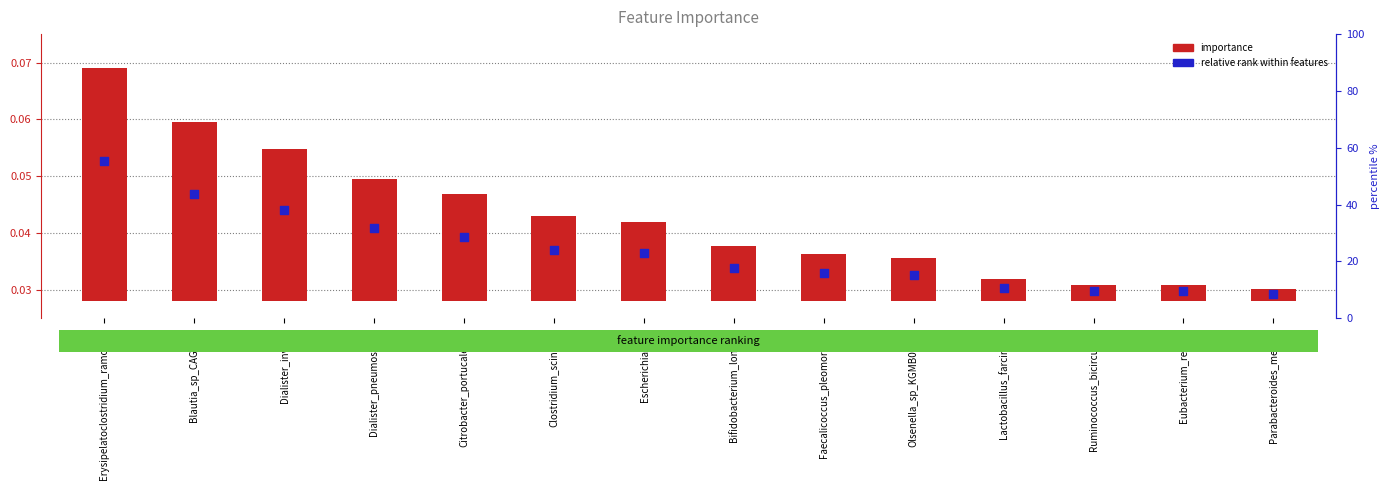

Which series contains the lowest Y value?

importance